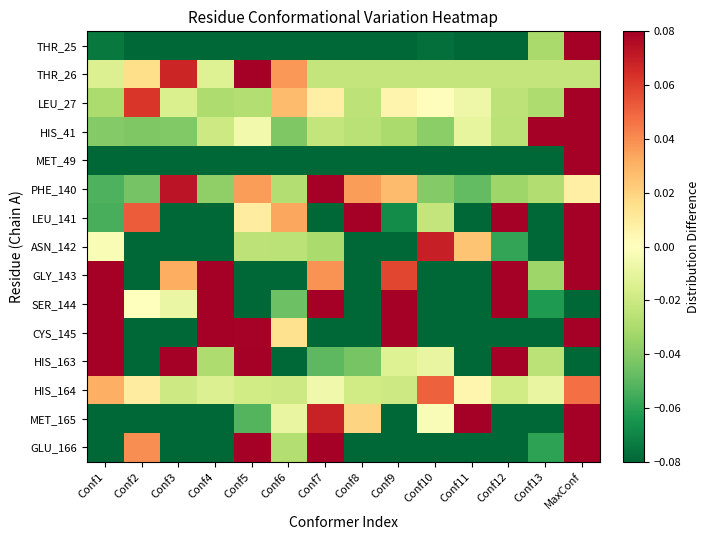

Reading left to right, what are all the values shown in this chart?

THR_25: Conf1=-0.1	Conf2=-0.1	Conf3=-0.1	Conf4=-0.1	Conf5=-0.1	Conf6=-0.1	Conf7=-0.1	Conf8=-0.1	Conf9=-0.1	Conf10=-0.1	Conf11=-0.1	Conf12=-0.1	Conf13=-0.0	MaxConf=0.1
THR_26: Conf1=-0.0	Conf2=0.0	Conf3=0.1	Conf4=-0.0	Conf5=0.1	Conf6=0.0	Conf7=-0.0	Conf8=-0.0	Conf9=-0.0	Conf10=-0.0	Conf11=-0.0	Conf12=-0.0	Conf13=-0.0	MaxConf=-0.0
LEU_27: Conf1=-0.0	Conf2=0.1	Conf3=-0.0	Conf4=-0.0	Conf5=-0.0	Conf6=0.0	Conf7=0.0	Conf8=-0.0	Conf9=0.0	Conf10=0.0	Conf11=-0.0	Conf12=-0.0	Conf13=-0.0	MaxConf=0.1
HIS_41: Conf1=-0.0	Conf2=-0.0	Conf3=-0.0	Conf4=-0.0	Conf5=-0.0	Conf6=-0.0	Conf7=-0.0	Conf8=-0.0	Conf9=-0.0	Conf10=-0.0	Conf11=-0.0	Conf12=-0.0	Conf13=0.1	MaxConf=0.1
MET_49: Conf1=-0.1	Conf2=-0.1	Conf3=-0.1	Conf4=-0.1	Conf5=-0.1	Conf6=-0.1	Conf7=-0.1	Conf8=-0.1	Conf9=-0.1	Conf10=-0.1	Conf11=-0.1	Conf12=-0.1	Conf13=-0.1	MaxConf=0.1
PHE_140: Conf1=-0.1	Conf2=-0.0	Conf3=0.1	Conf4=-0.0	Conf5=0.0	Conf6=-0.0	Conf7=0.1	Conf8=0.0	Conf9=0.0	Conf10=-0.0	Conf11=-0.0	Conf12=-0.0	Conf13=-0.0	MaxConf=0.0
LEU_141: Conf1=-0.1	Conf2=0.1	Conf3=-0.1	Conf4=-0.1	Conf5=0.0	Conf6=0.0	Conf7=-0.1	Conf8=0.1	Conf9=-0.1	Conf10=-0.0	Conf11=-0.1	Conf12=0.1	Conf13=-0.1	MaxConf=0.1
ASN_142: Conf1=-0.0	Conf2=-0.1	Conf3=-0.1	Conf4=-0.1	Conf5=-0.0	Conf6=-0.0	Conf7=-0.0	Conf8=-0.1	Conf9=-0.1	Conf10=0.1	Conf11=0.0	Conf12=-0.1	Conf13=-0.1	MaxConf=0.1
GLY_143: Conf1=0.1	Conf2=-0.1	Conf3=0.0	Conf4=0.1	Conf5=-0.1	Conf6=-0.1	Conf7=0.0	Conf8=-0.1	Conf9=0.1	Conf10=-0.1	Conf11=-0.1	Conf12=0.1	Conf13=-0.0	MaxConf=0.1
SER_144: Conf1=0.1	Conf2=0.0	Conf3=-0.0	Conf4=0.1	Conf5=-0.1	Conf6=-0.0	Conf7=0.1	Conf8=-0.1	Conf9=0.1	Conf10=-0.1	Conf11=-0.1	Conf12=0.1	Conf13=-0.1	MaxConf=-0.1
CYS_145: Conf1=0.1	Conf2=-0.1	Conf3=-0.1	Conf4=0.1	Conf5=0.1	Conf6=0.0	Conf7=-0.1	Conf8=-0.1	Conf9=0.1	Conf10=-0.1	Conf11=-0.1	Conf12=-0.1	Conf13=-0.1	MaxConf=0.1
HIS_163: Conf1=0.1	Conf2=-0.1	Conf3=0.1	Conf4=-0.0	Conf5=0.1	Conf6=-0.1	Conf7=-0.0	Conf8=-0.0	Conf9=-0.0	Conf10=-0.0	Conf11=-0.1	Conf12=0.1	Conf13=-0.0	MaxConf=-0.1
HIS_164: Conf1=0.0	Conf2=0.0	Conf3=-0.0	Conf4=-0.0	Conf5=-0.0	Conf6=-0.0	Conf7=-0.0	Conf8=-0.0	Conf9=-0.0	Conf10=0.1	Conf11=0.0	Conf12=-0.0	Conf13=-0.0	MaxConf=0.0
MET_165: Conf1=-0.1	Conf2=-0.1	Conf3=-0.1	Conf4=-0.1	Conf5=-0.1	Conf6=-0.0	Conf7=0.1	Conf8=0.0	Conf9=-0.1	Conf10=-0.0	Conf11=0.1	Conf12=-0.1	Conf13=-0.1	MaxConf=0.1
GLU_166: Conf1=-0.1	Conf2=0.0	Conf3=-0.1	Conf4=-0.1	Conf5=0.1	Conf6=-0.0	Conf7=0.1	Conf8=-0.1	Conf9=-0.1	Conf10=-0.1	Conf11=-0.1	Conf12=-0.1	Conf13=-0.1	MaxConf=0.1